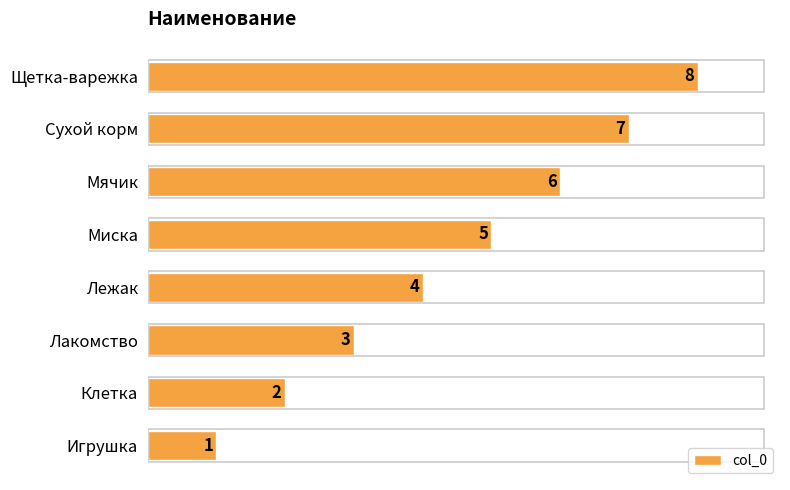

Count the values in the range 3 to 7.

5